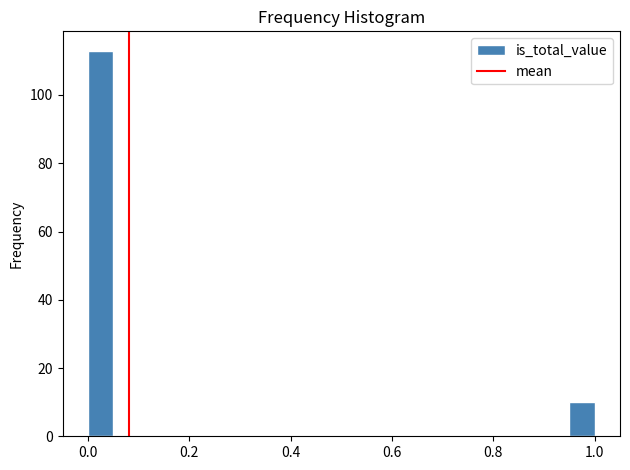

Read against the x-axis, roughly where is the centre of the tallest bar?

0.02